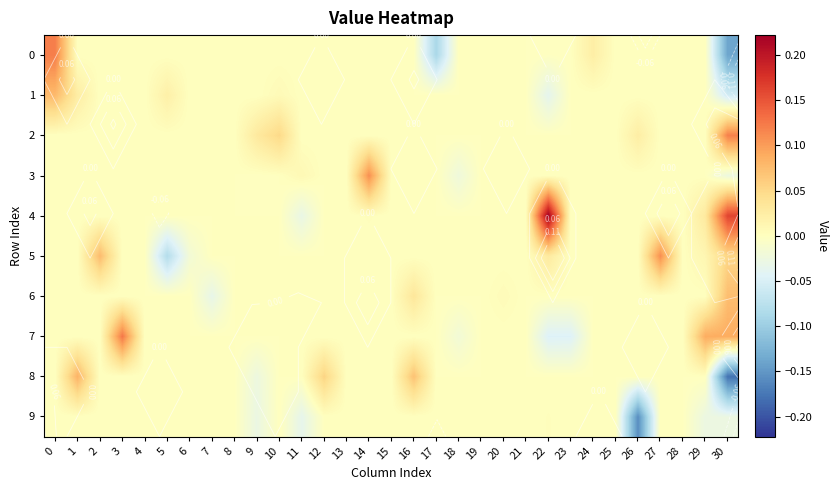

What is the greatest value displayed?

0.2